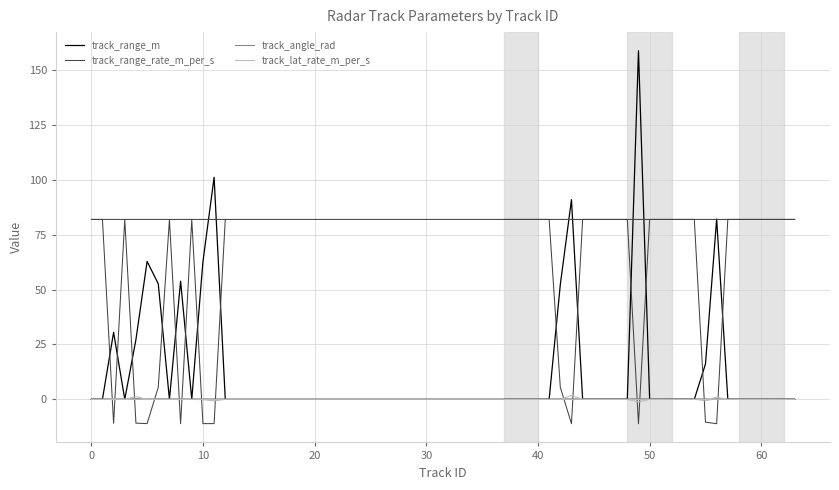

The value of track_angle_rad at 16 is -0.4. True or false?

False